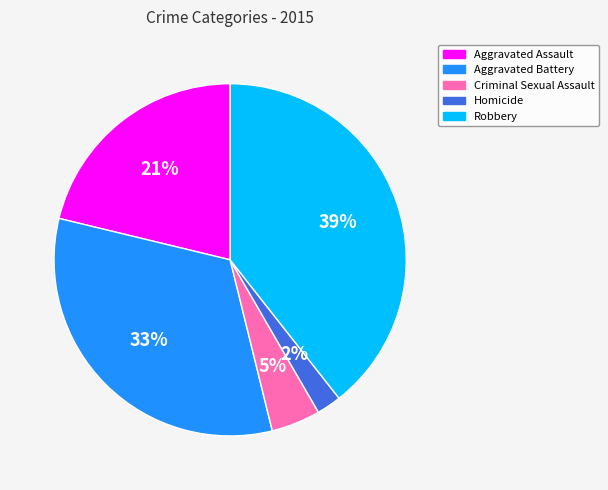

Is the sum of Homicide and Aggravated Assault greater than half?

No